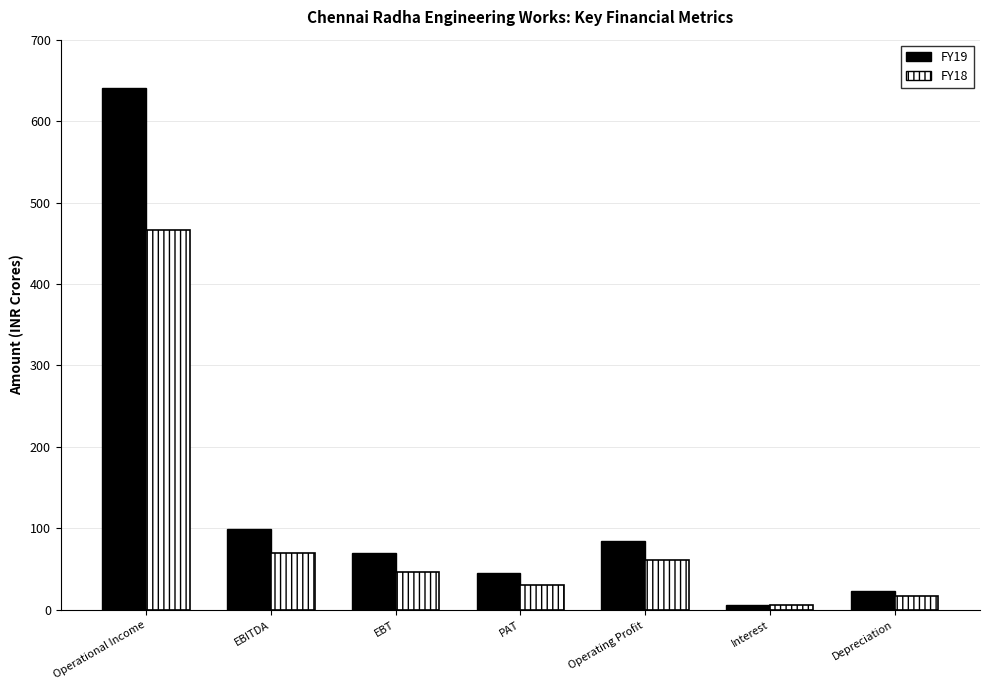

How many values in the FY18 series exceed 47?

4